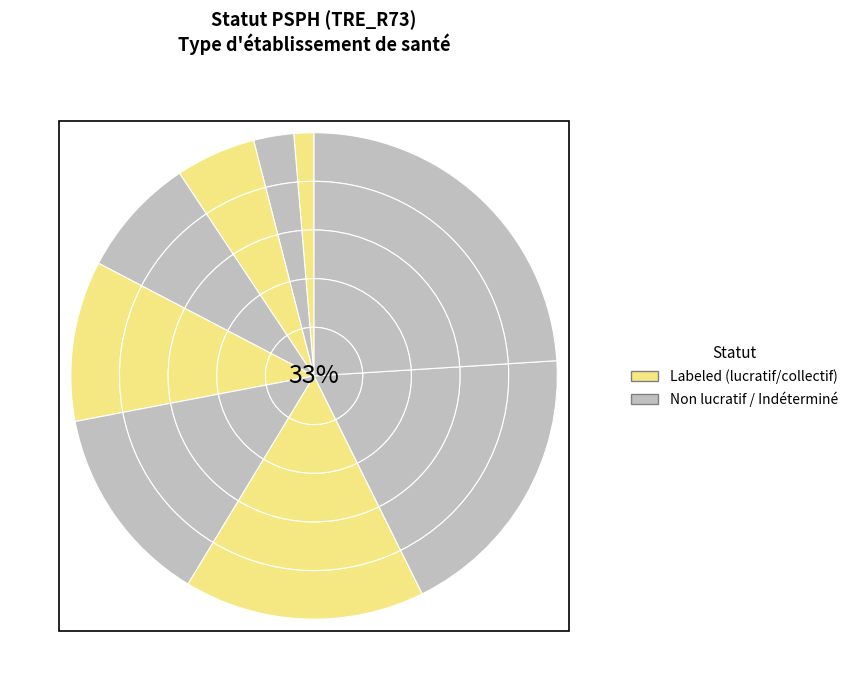

Which category has the biggest portion of the pie?

Indéterminé